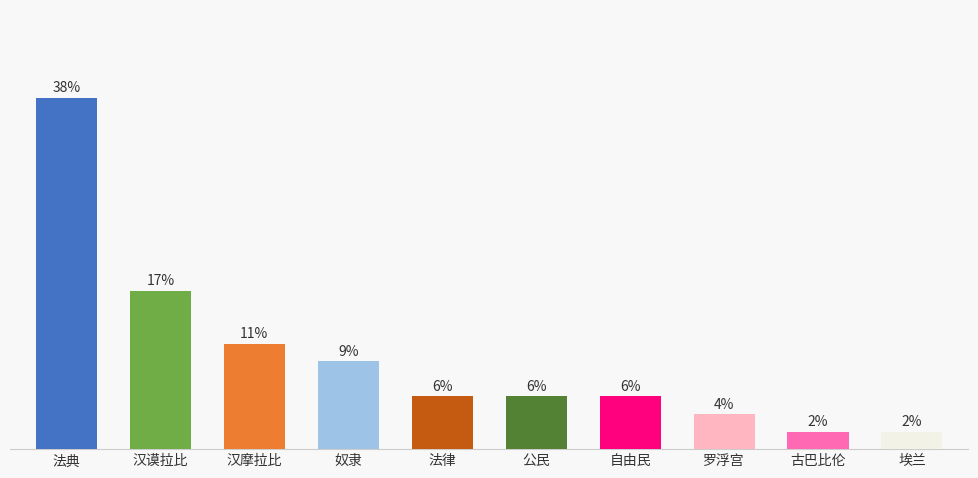

The value at 法典 is 55.3. True or false?

False